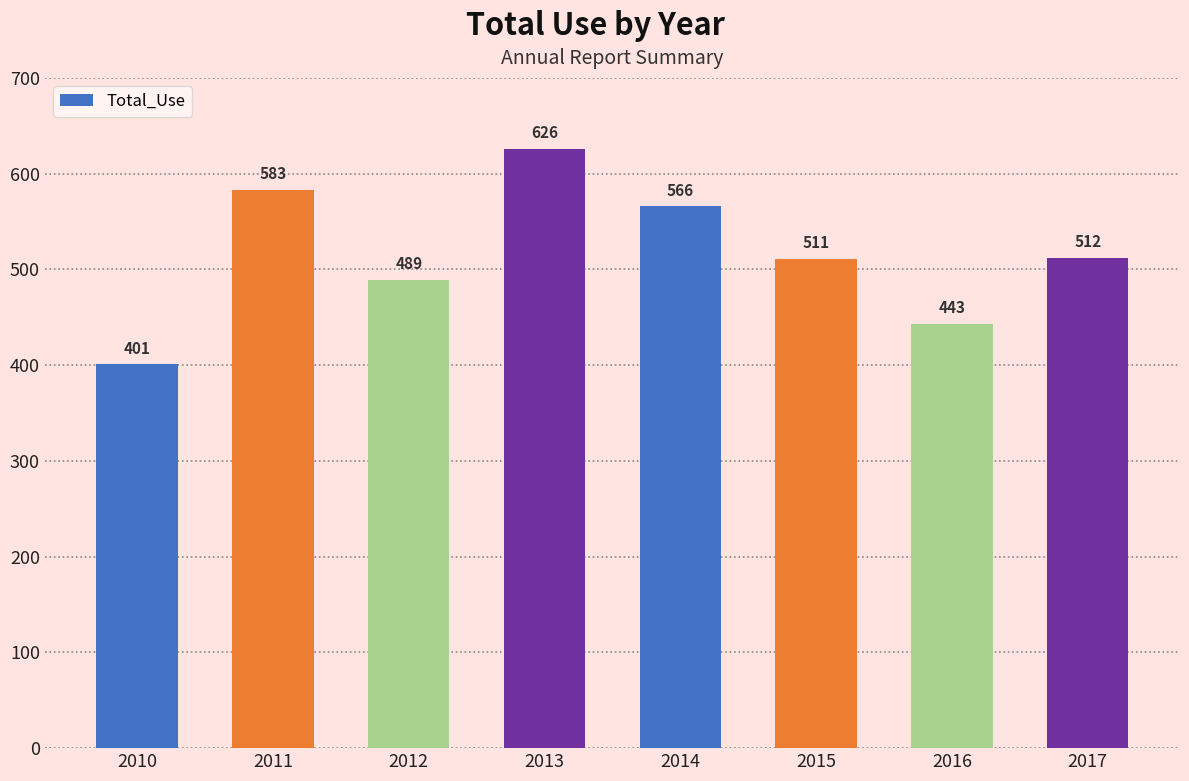

What is the greatest value displayed?

626